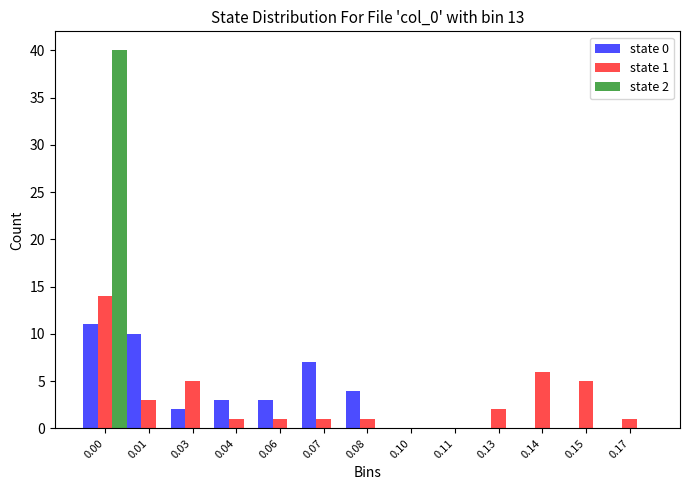

What is the maximum value shown in the chart?

40